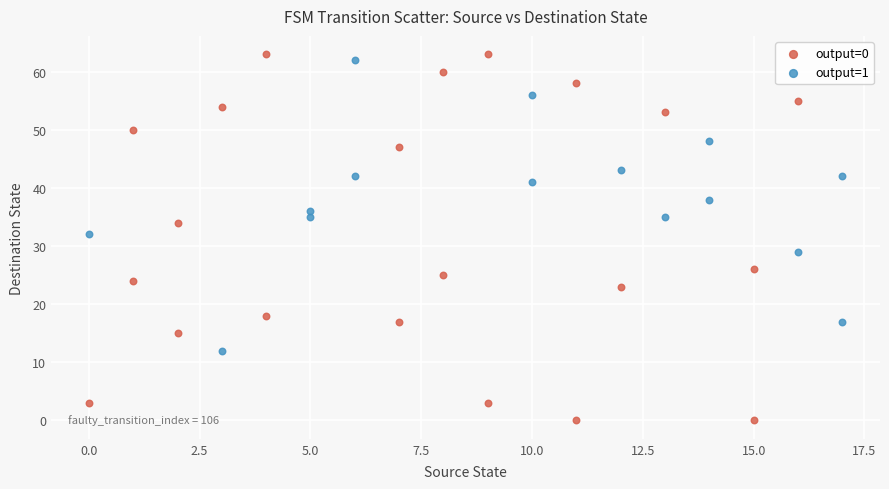

What are all the series names shown in the legend?

output=0, output=1